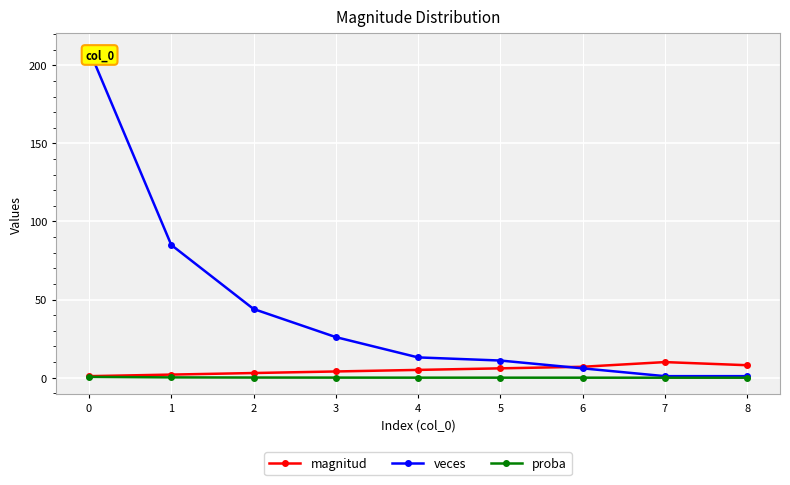

True or false: veces and proba intersect in this chart.

False